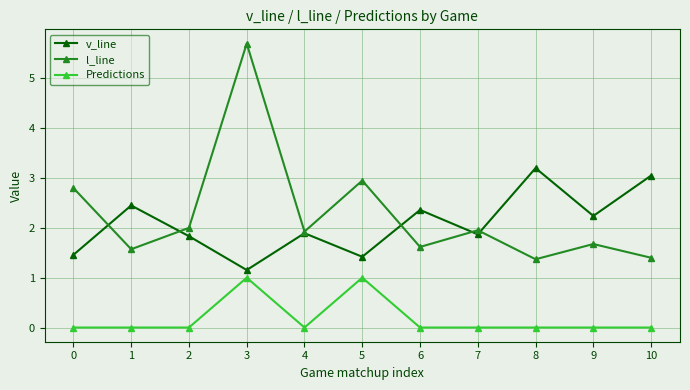

Rank the series by their maximum value, from lowest to highest.

Predictions, v_line, l_line